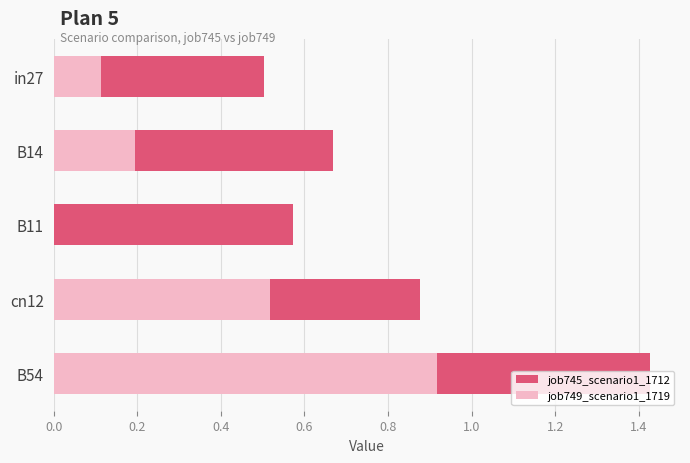

The job745_scenario1_1712 series shows 0.5 at in27. True or false?

True